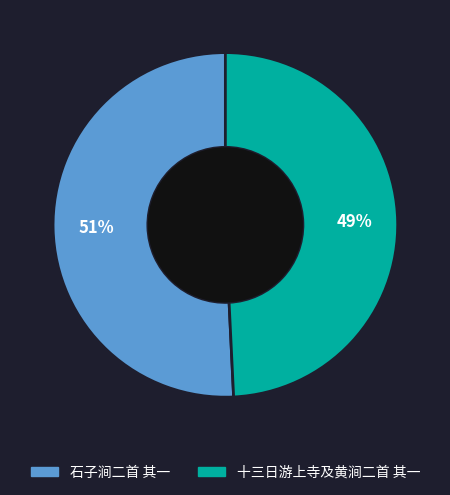

Which category has the smallest portion of the pie?

十三日游上寺及黄涧二首 其一